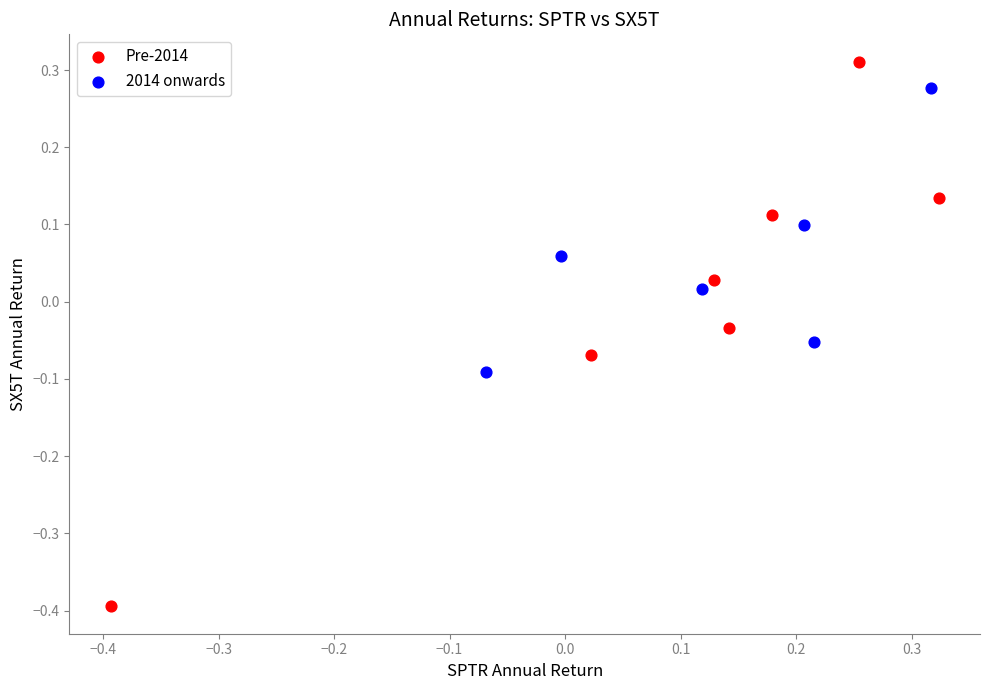

Which series has the largest Y range (max minus min)?

Pre-2014